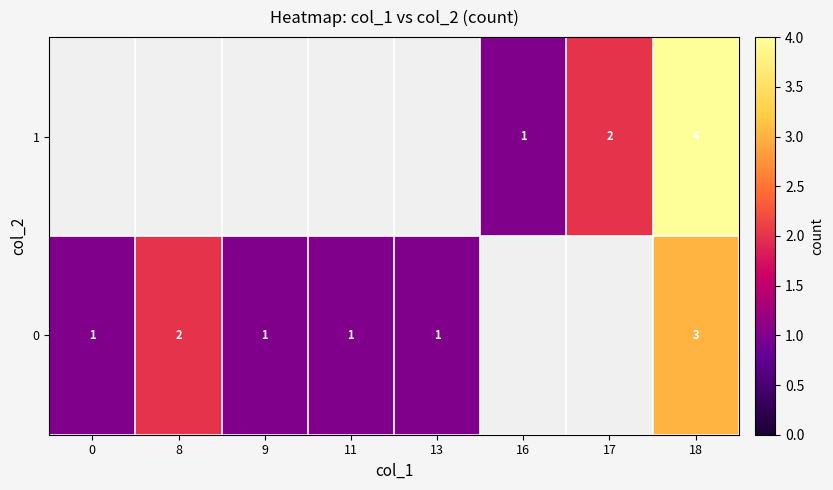

Is it true that 0 equals 1 at 9?

True